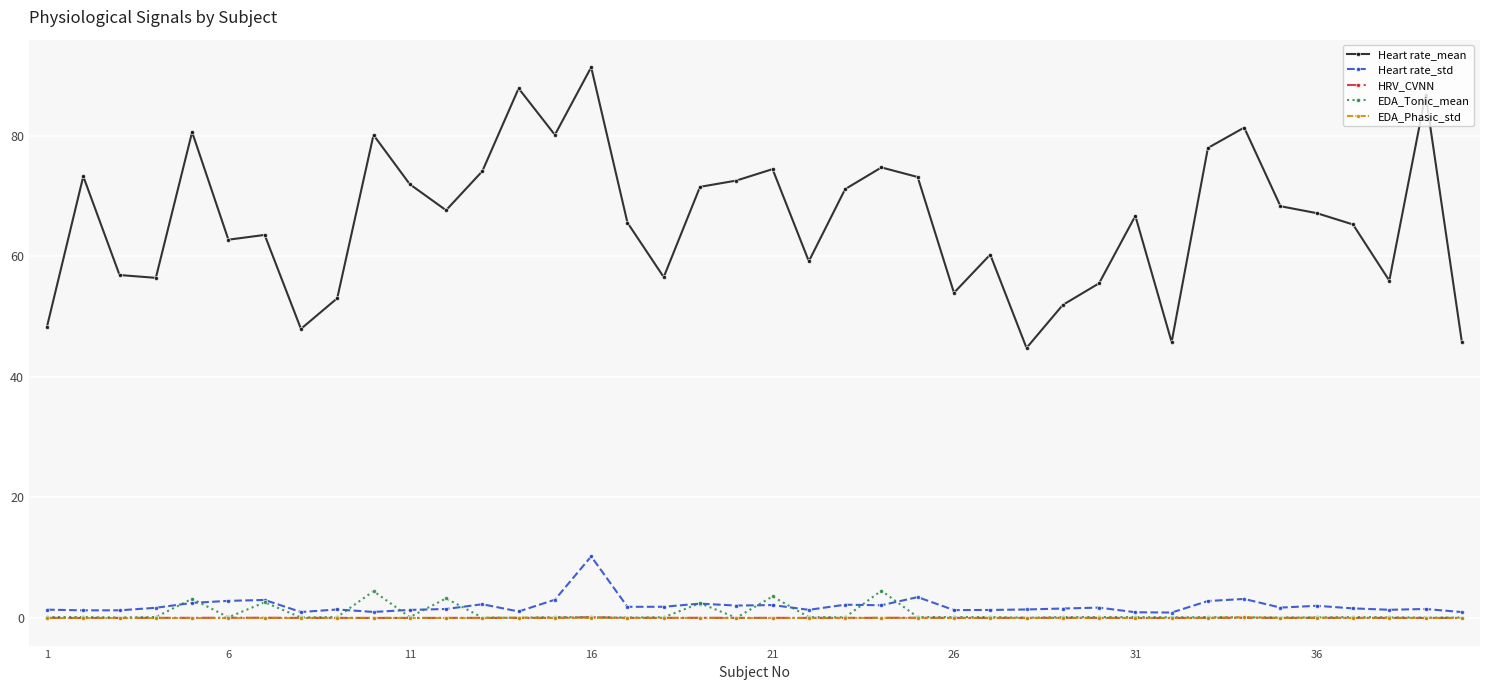

True or false: EDA_Phasic_std has more than 2 interior local peaks.

True